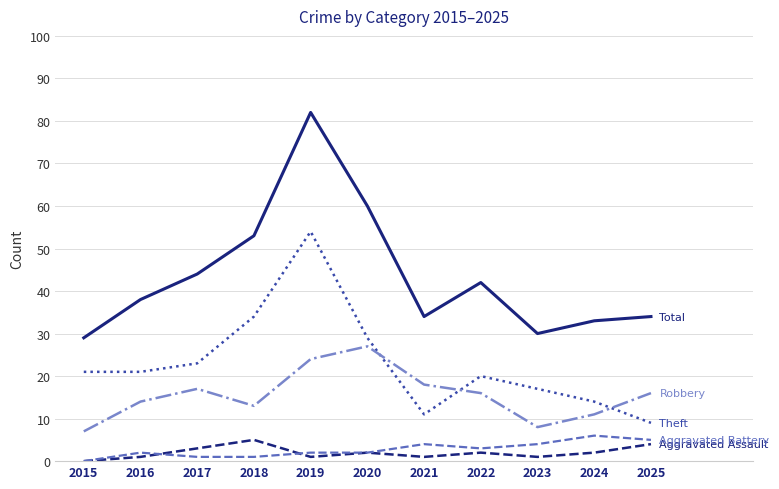

What is the spread (max minus min) of values at 2022?

40